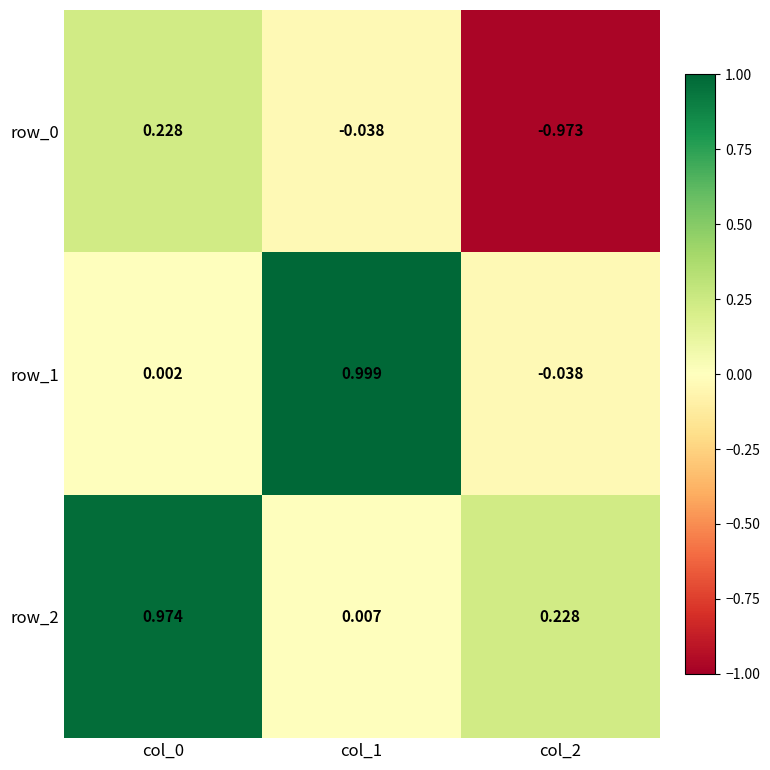

Where does the row_1 series first go above 0?

col_0